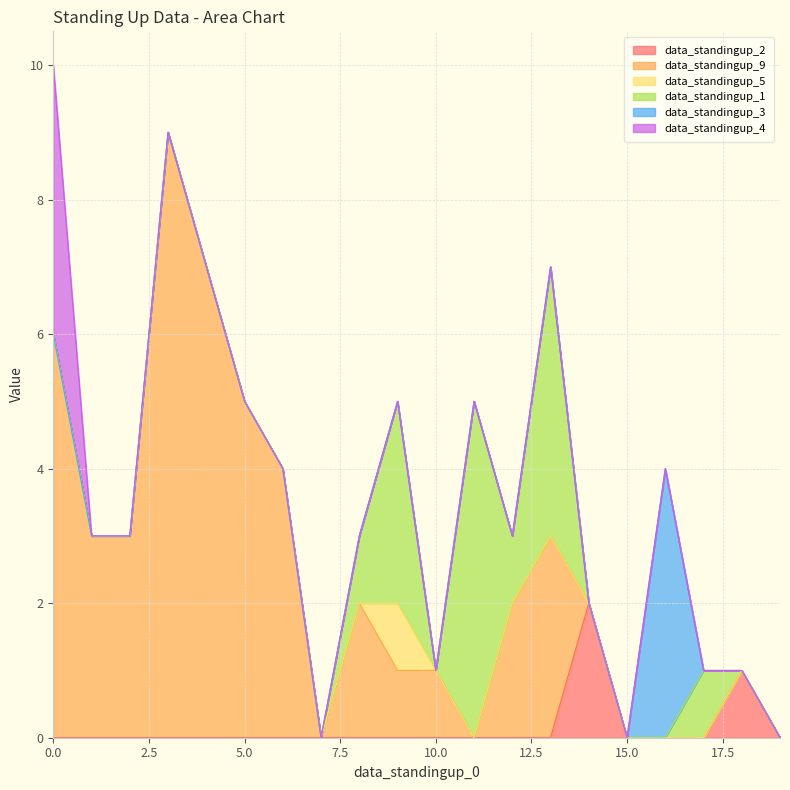

How many lines are shown in the chart?

6